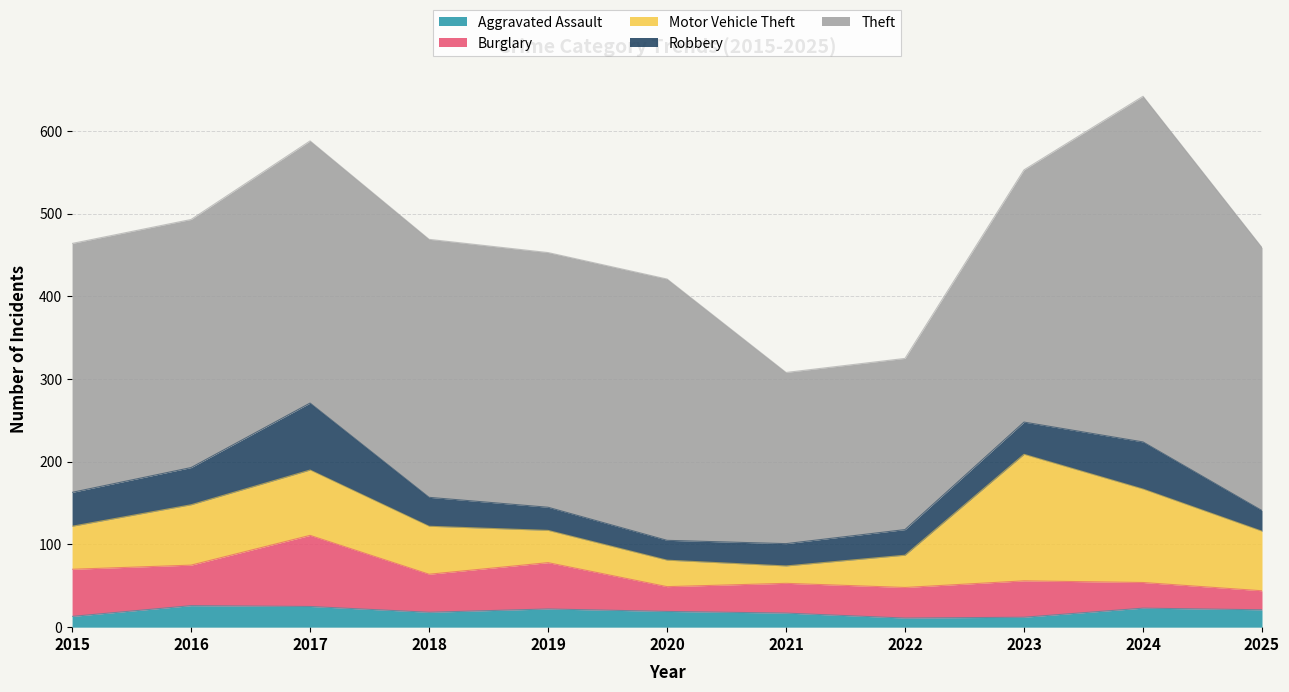

What is the minimum value for Theft?

207